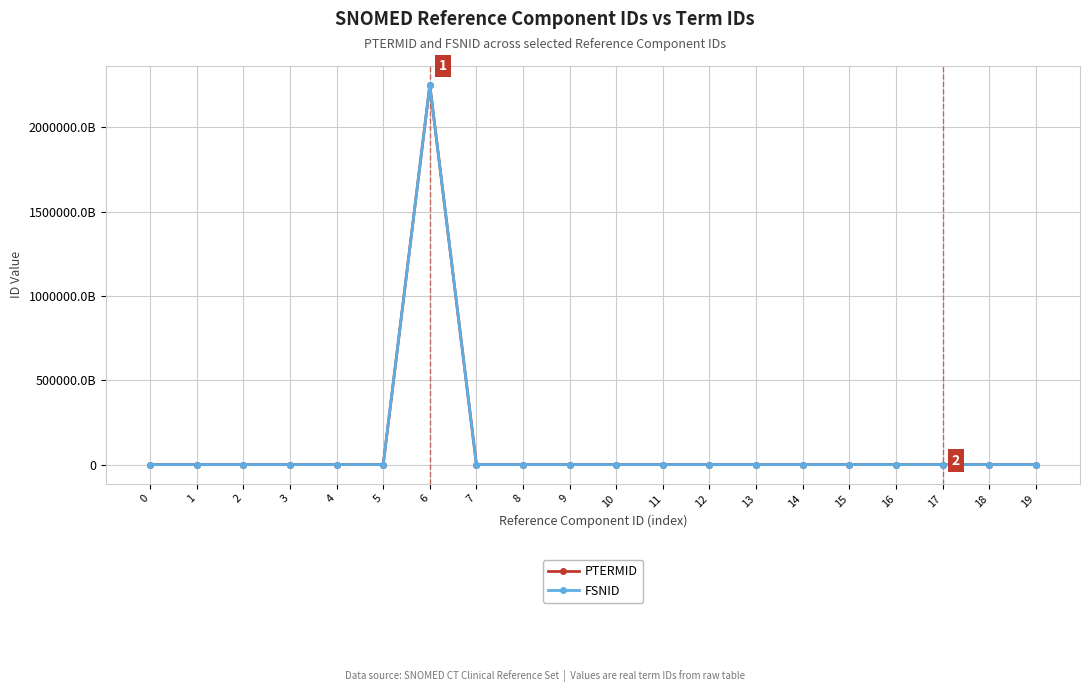

Which series has the widest spread of values?

PTERMID